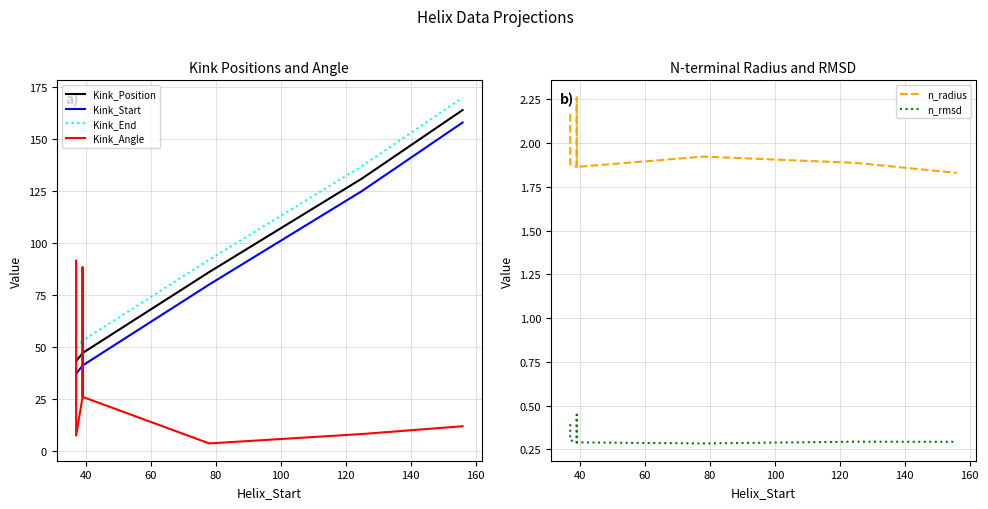

How many categories are shown in the chart?

10